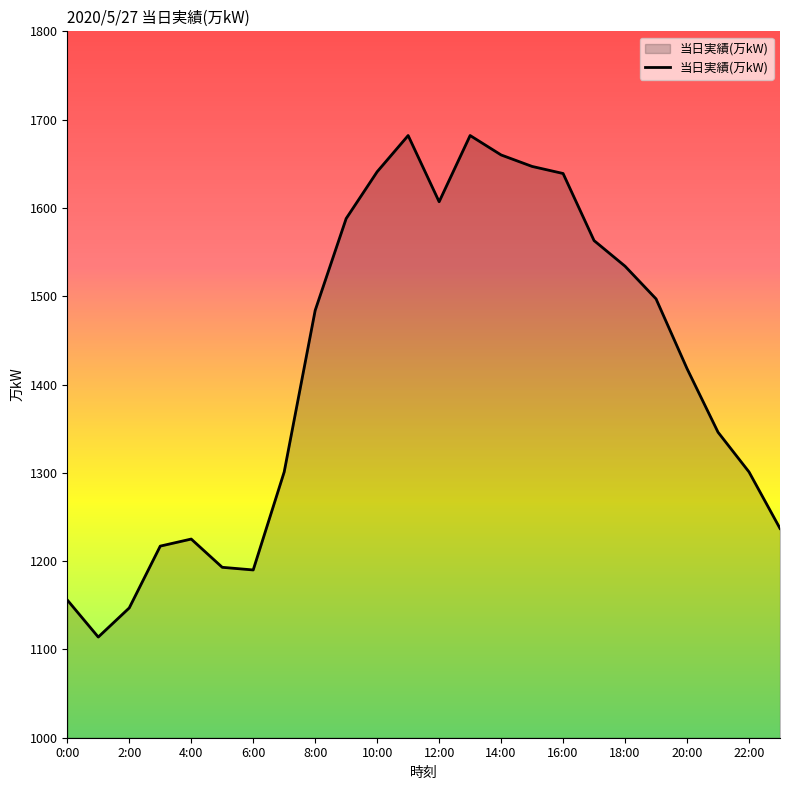

What is the maximum value shown in the chart?

1682